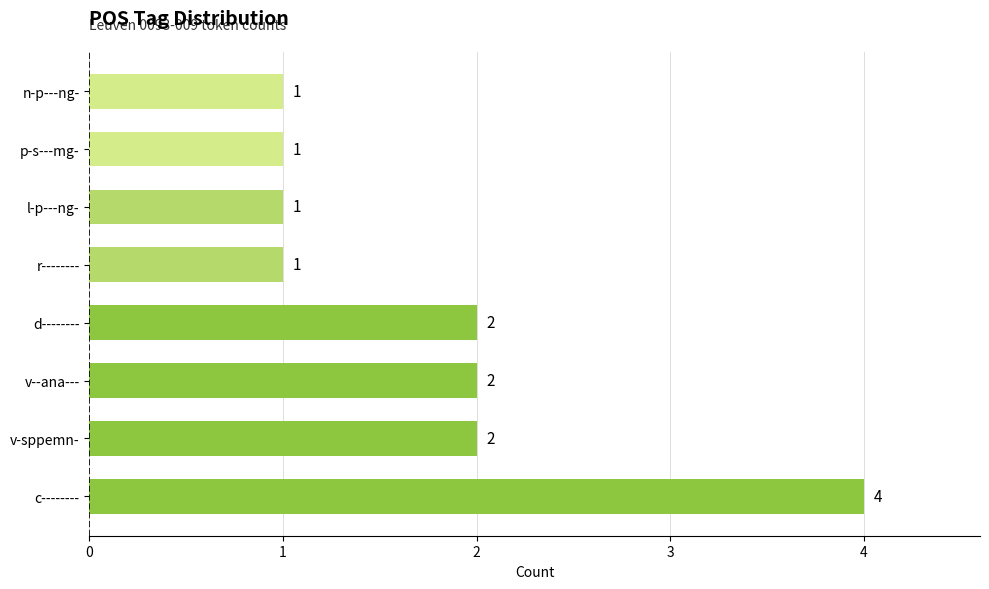

The value at d-------- is 3. True or false?

False